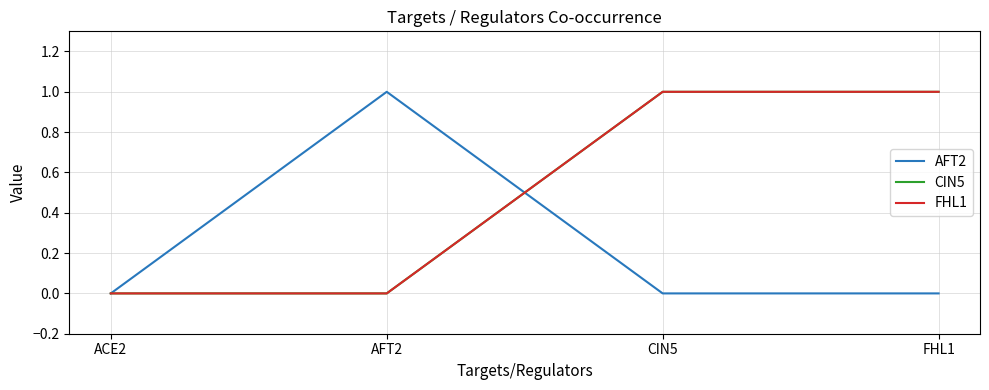

Does the chart have visible grid lines?

Yes